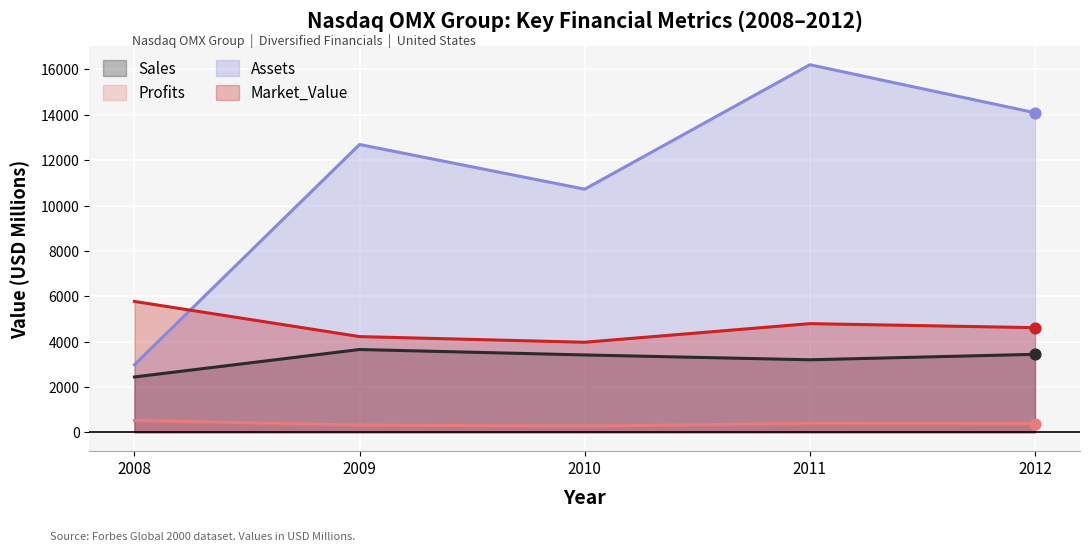

At which category is the sum across all series the highest?

2011